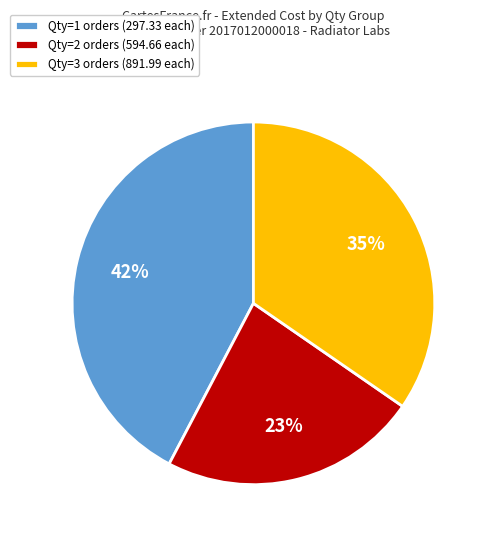

Count the number of slices in the pie.

3